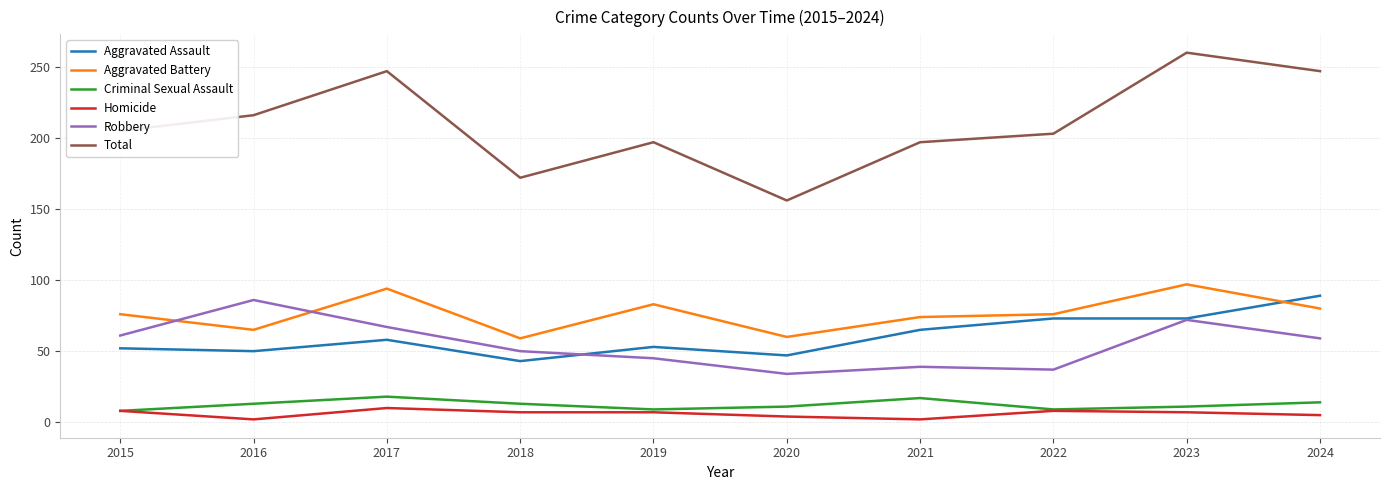

What is the greatest value displayed?

260